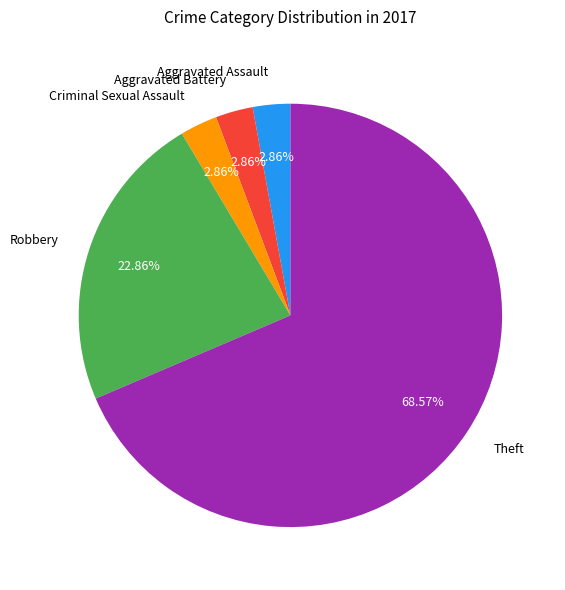

Combined, what portion of the pie is Theft and Aggravated Assault?

71.4%